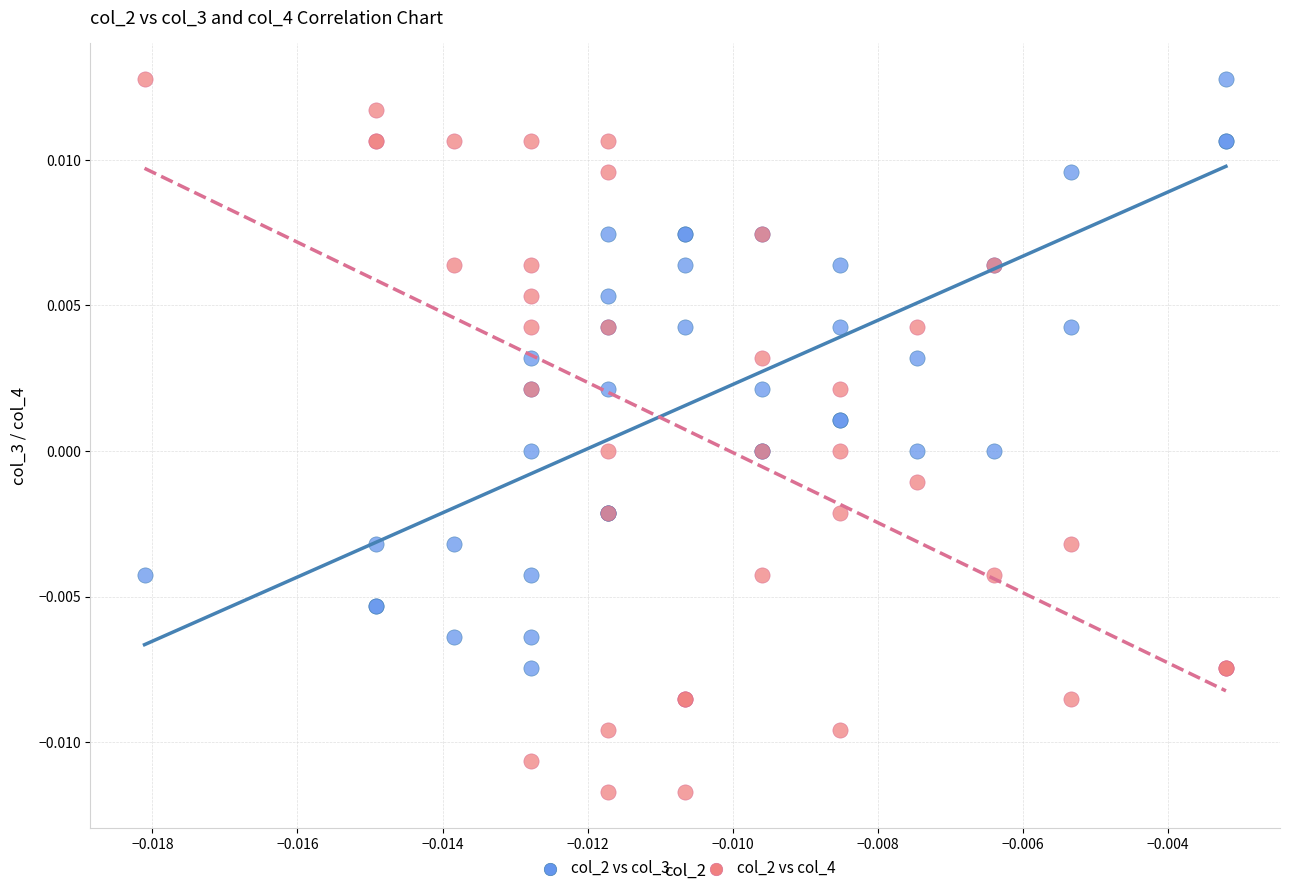

Which series reaches the minimum Y coordinate?

col_2 vs col_4